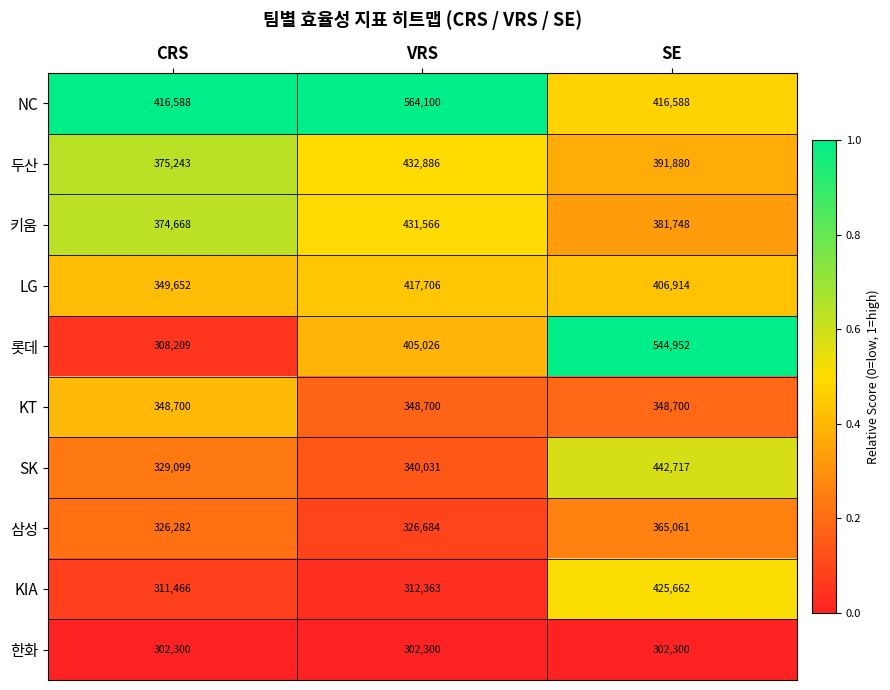

What is the average value of the KT series?

348700